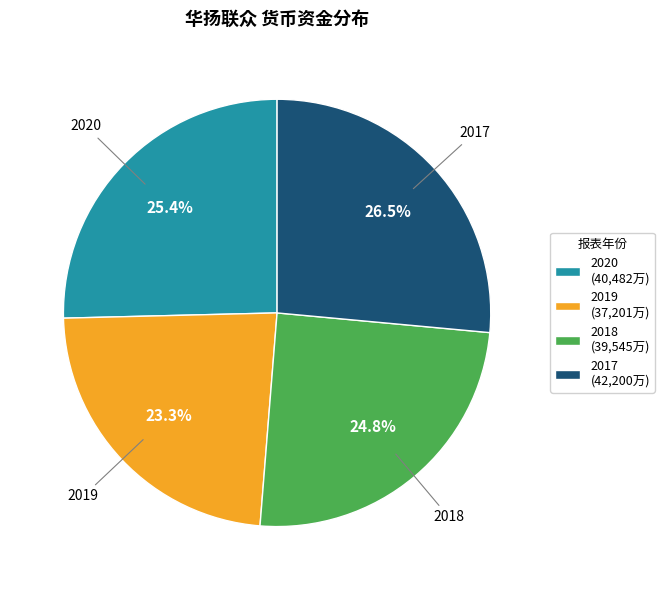

The 2019 slice represents 35% of the pie. True or false?

False